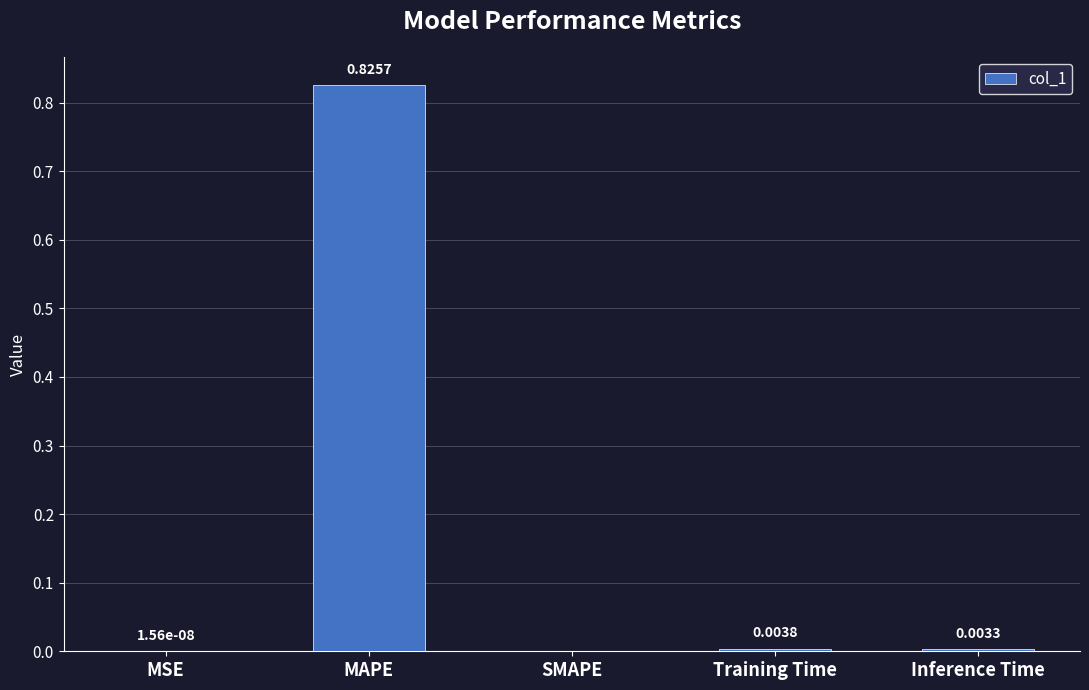

How many data points are above 0?

4